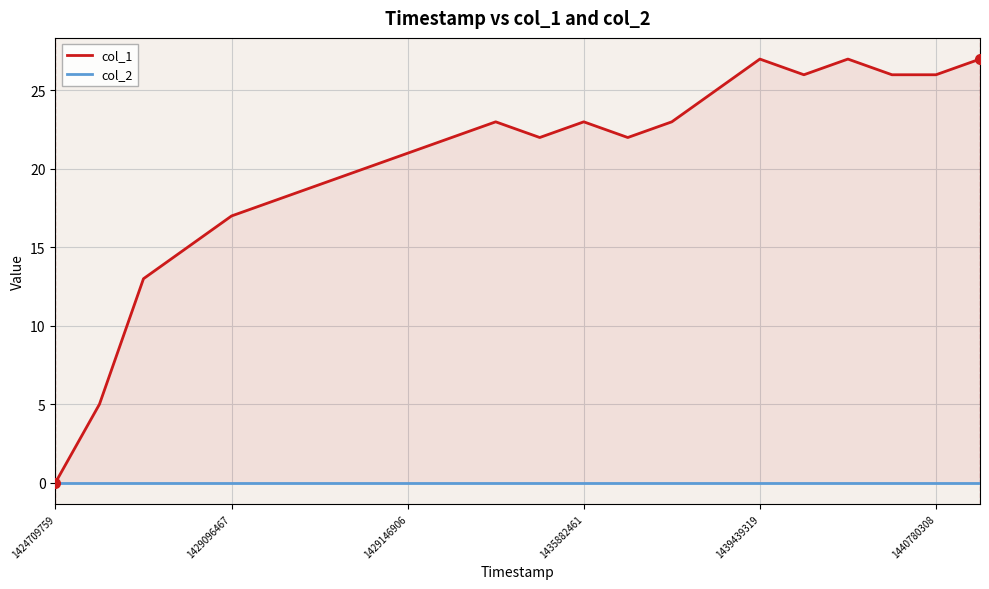

Reading left to right, what are all the values shown in this chart?

col_1: 0	5	13	15	17	18	19	20	21	22	23	22	23	22	23	25	27	26	27	26	26	27
col_2: 0	0	0	0	0	0	0	0	0	0	0	0	0	0	0	0	0	0	0	0	0	0